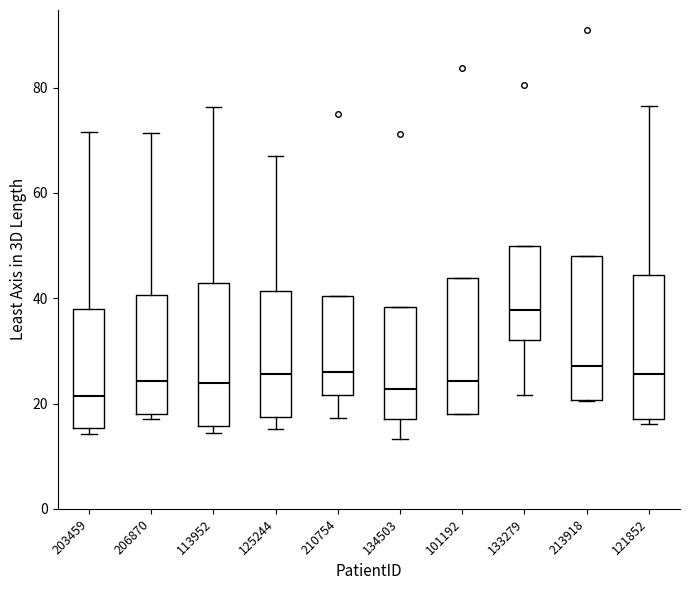

Reading left to right, read every box against the y-axis: the position of its median line, the range the box covers, and the ends of its whiskers. The values are not printed on the chart, so give them approximately, as read against the axis.

203459: median 22, box 16 to 38, whiskers 14 to 72
206870: median 24, box 18 to 40, whiskers 18 (just below the box's lower edge) to 72
113952: median 24, box 16 to 42, whiskers 14 to 76
125244: median 26, box 18 to 42, whiskers 16 to 68
210754: median 26, box 22 to 40, whiskers 18 to 40
134503: median 22, box 18 to 38, whiskers 14 to 38
101192: median 24, box 18 to 44, whiskers 18 to 44
133279: median 38, box 32 to 50, whiskers 22 to 50
213918: median 28, box 20 to 48, whiskers 20 to 48
121852: median 26, box 18 to 44, whiskers 16 to 76